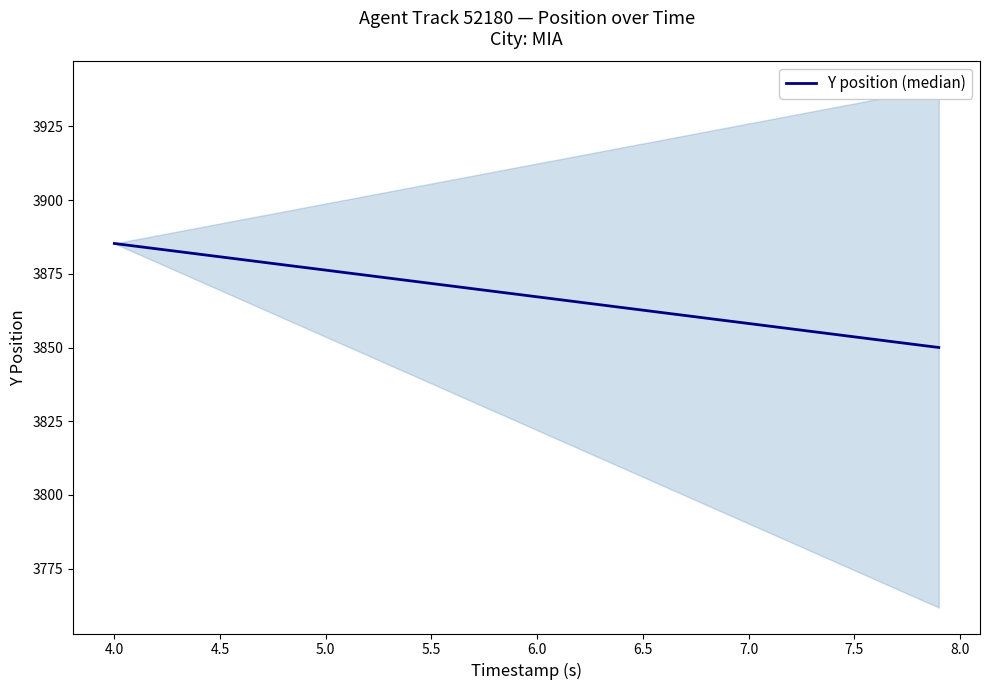

What is the smallest value displayed?

3850.0